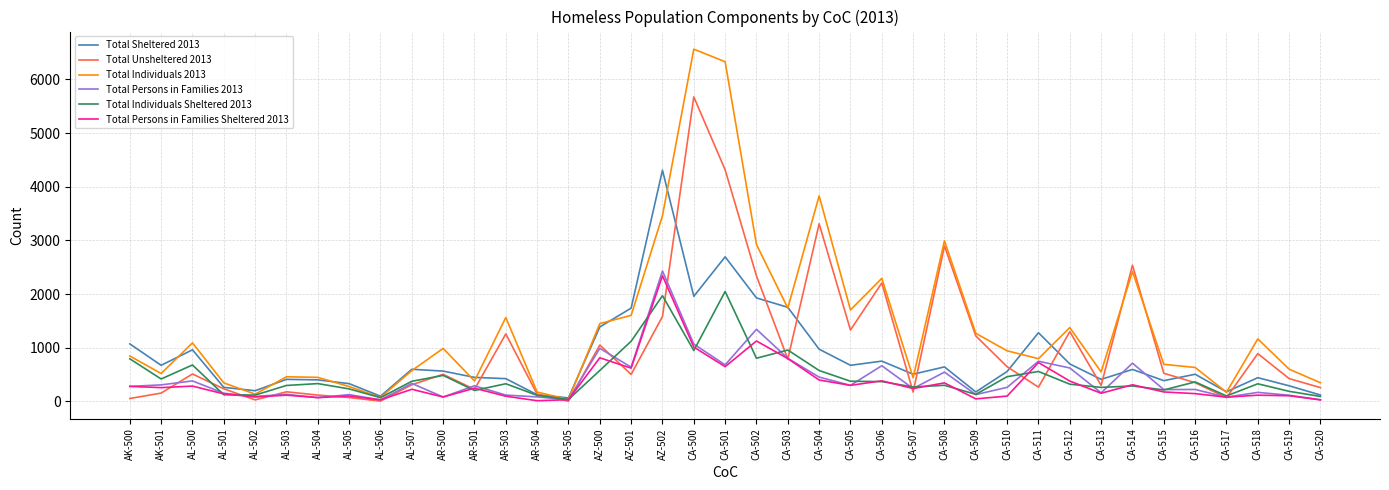

Count the number of data series in this chart.

6